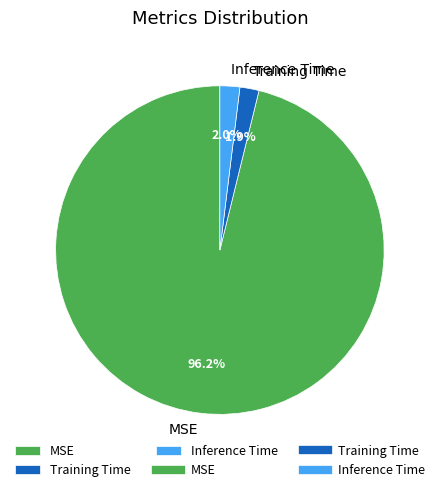

How many segments does this pie chart have?

3